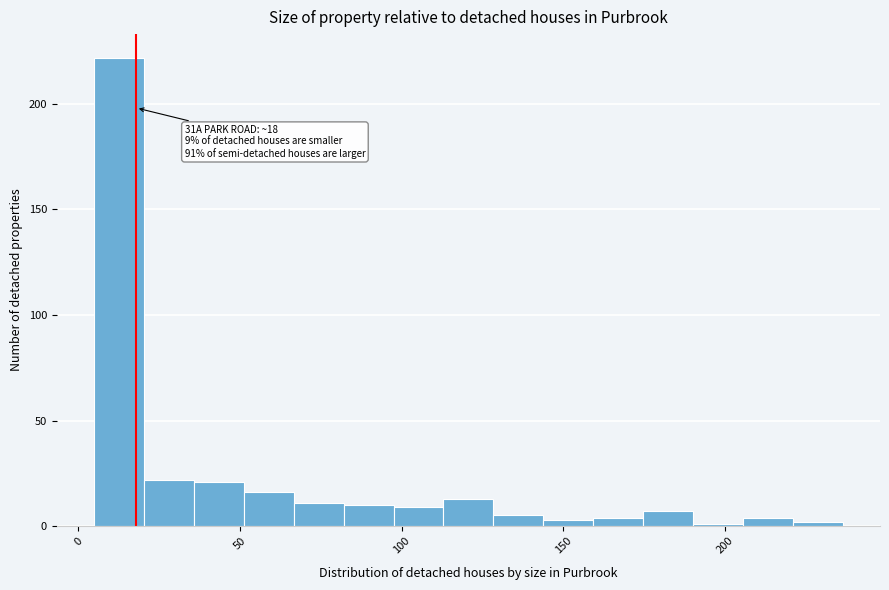

Read against the x-axis, roughly where is the centre of the tallest bar?

15